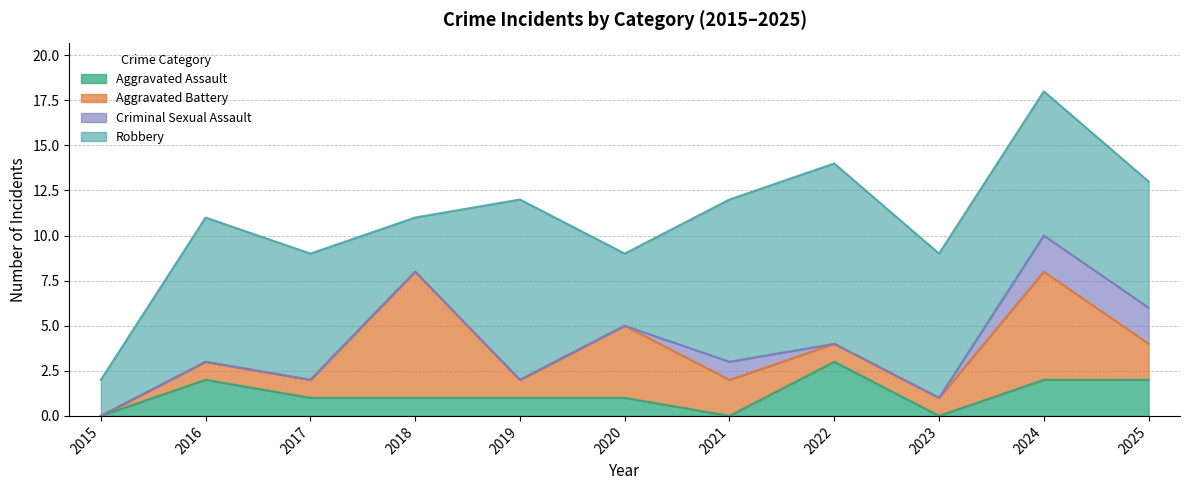

Reading left to right, what are all the values shown in this chart?

Aggravated Assault: 2015=0	2016=2	2017=1	2018=1	2019=1	2020=1	2021=0	2022=3	2023=0	2024=2	2025=2
Aggravated Battery: 2015=0	2016=1	2017=1	2018=7	2019=1	2020=4	2021=2	2022=1	2023=1	2024=6	2025=2
Criminal Sexual Assault: 2015=0	2016=0	2017=0	2018=0	2019=0	2020=0	2021=1	2022=0	2023=0	2024=2	2025=2
Robbery: 2015=2	2016=8	2017=7	2018=3	2019=10	2020=4	2021=9	2022=10	2023=8	2024=8	2025=7